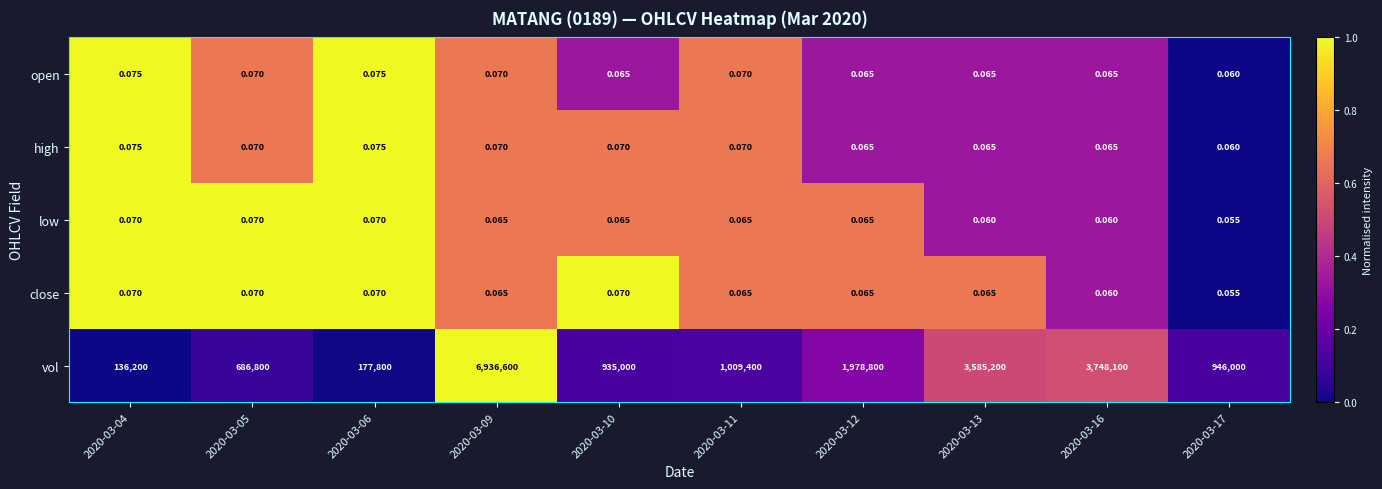

Which series has the largest total across all categories?

vol